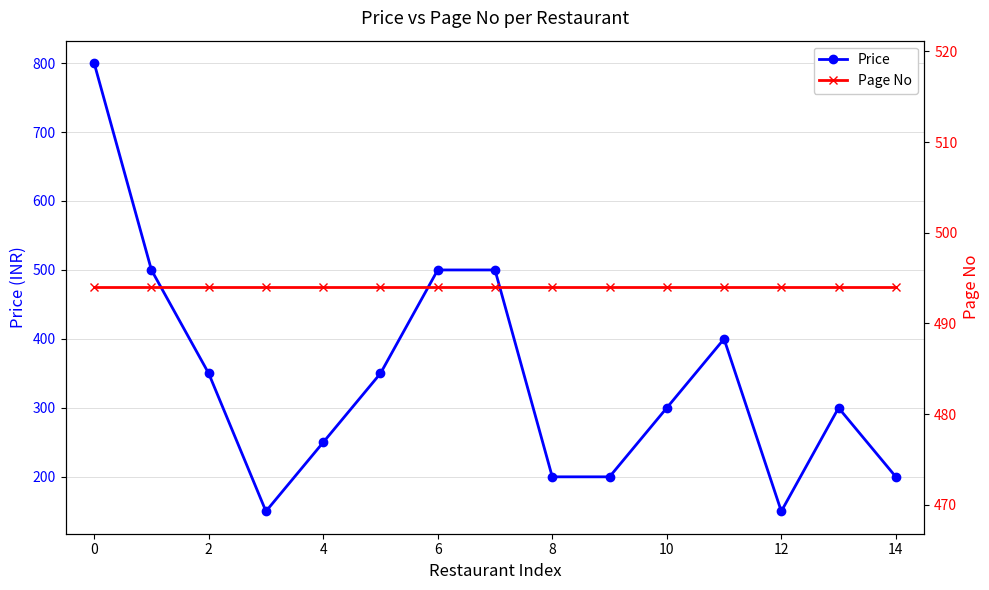

True or false: Price has more than 0 interior local peaks.

True